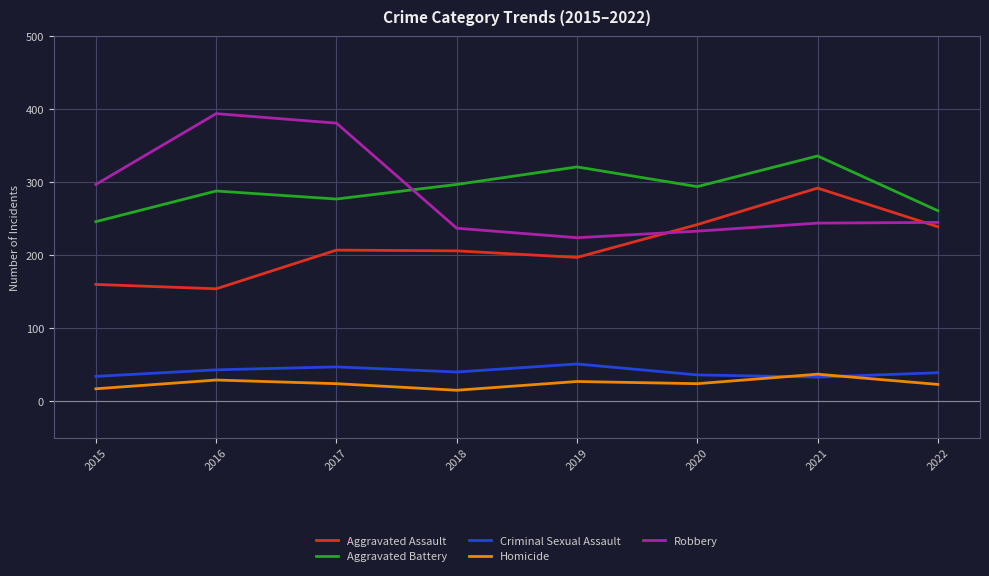

What is the total value across all series at 2017?

936